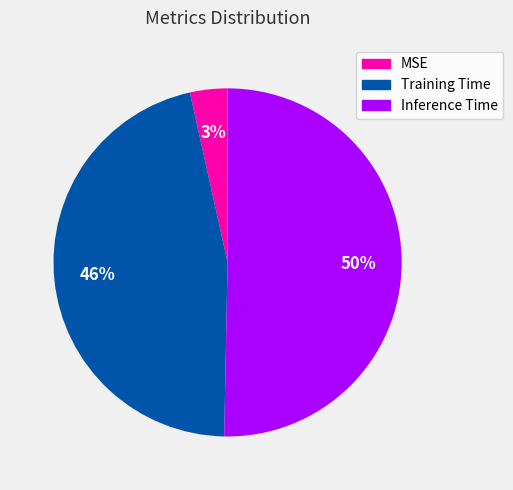

How many slices are in this pie chart?

3